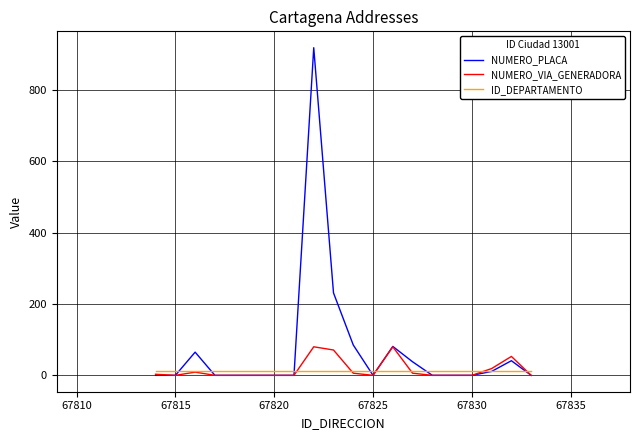

Rank the series by their maximum value, from highest to lowest.

NUMERO_PLACA, NUMERO_VIA_GENERADORA, ID_DEPARTAMENTO